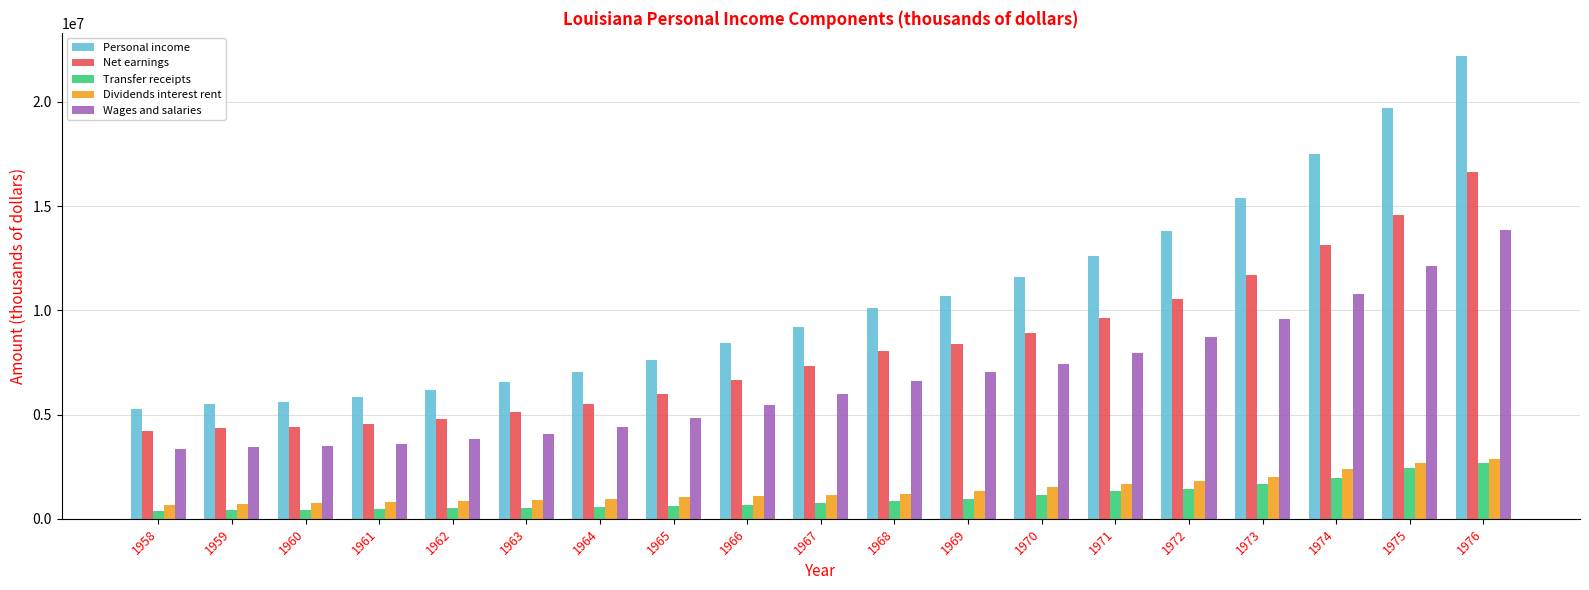

What is the difference between the highest and lowest values at 1973?

13714841